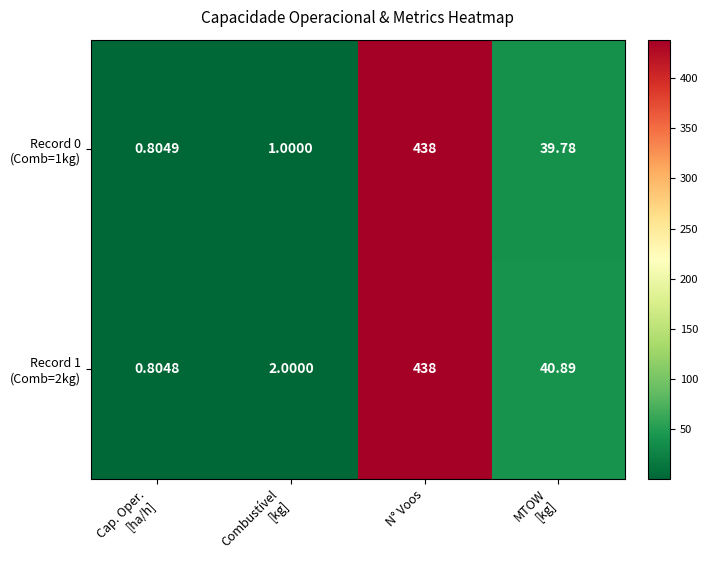

At which category is the sum across all series the highest?

N° Voos